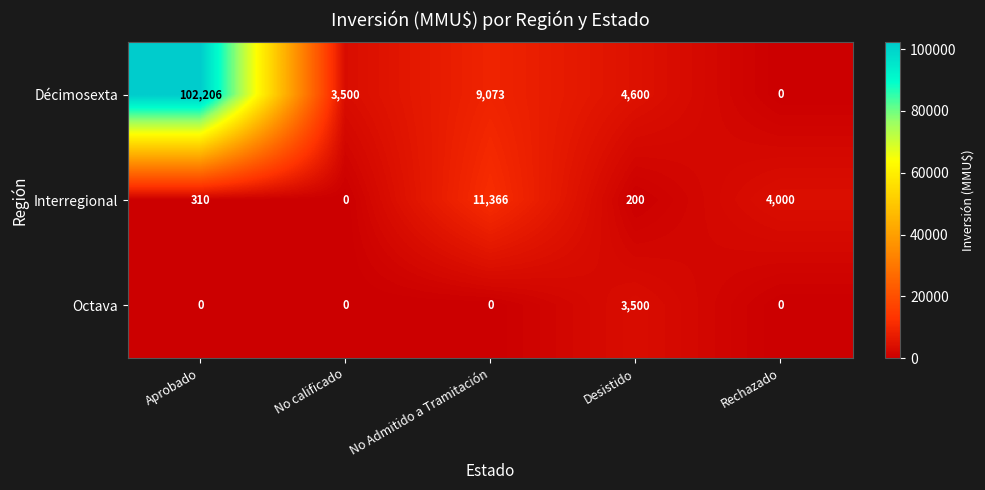

At No Admitido a Tramitación, list the series in order from largest to smallest.

Interregional, Décimosexta, Octava